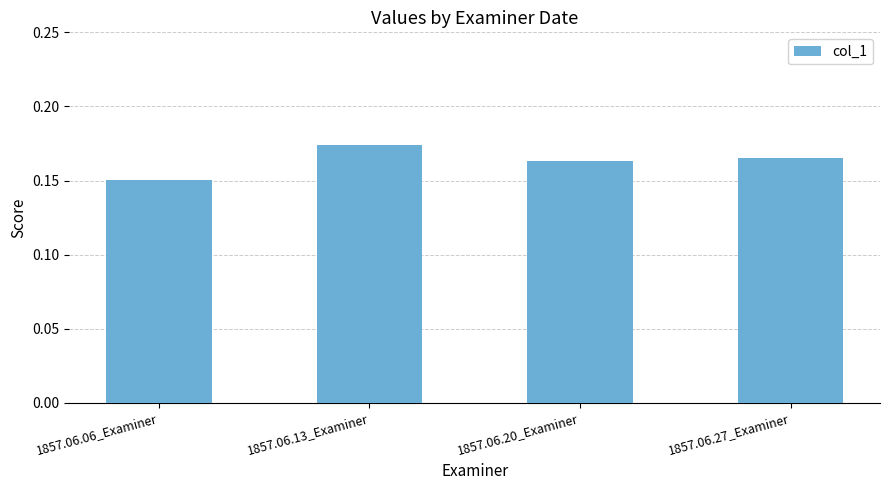

Where is the data nearest to the value 0?

1857.06.06_Examiner